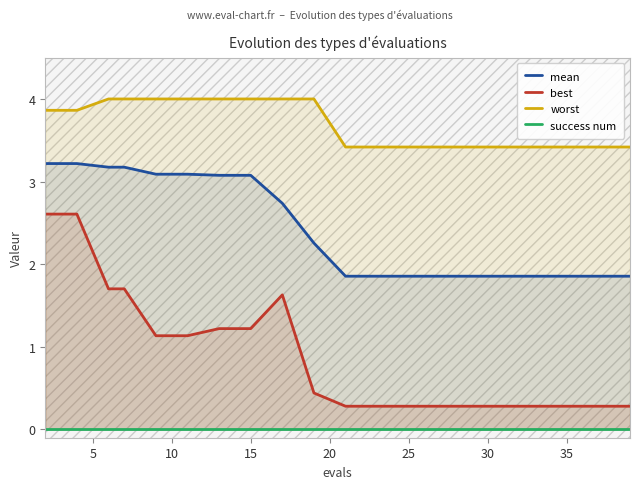

Rank the series by their average value, from lowest to highest.

success num, best, mean, worst